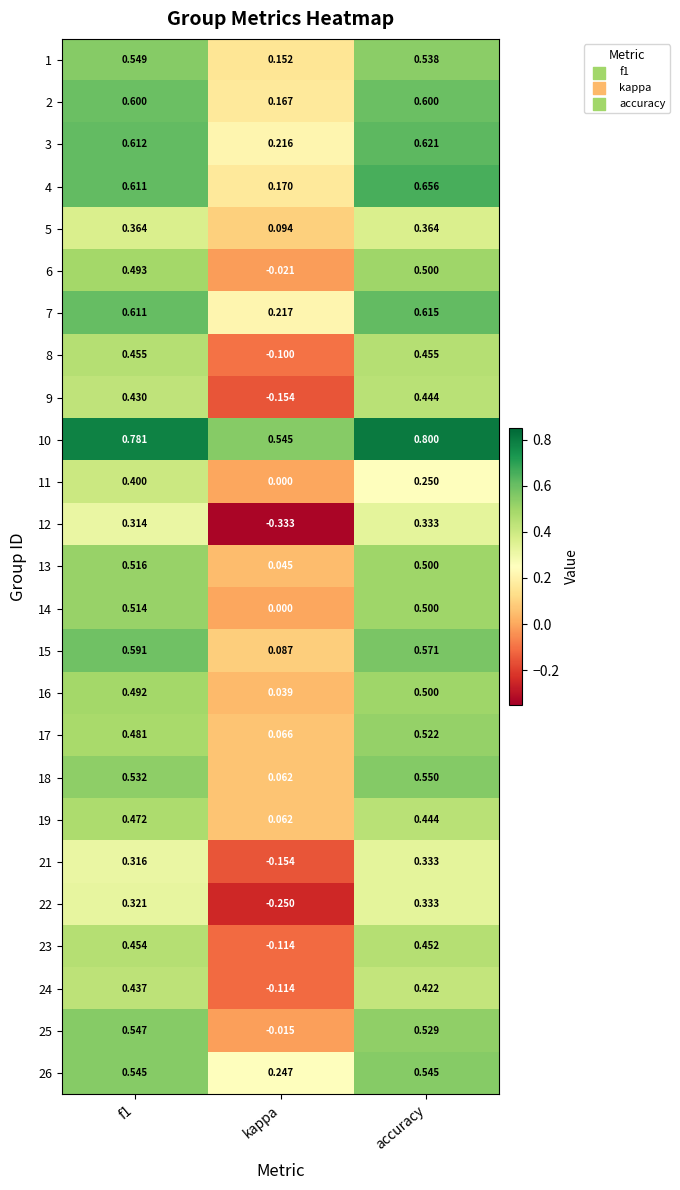

Is the value of 21 at accuracy greater than the value of 23 at accuracy?

No